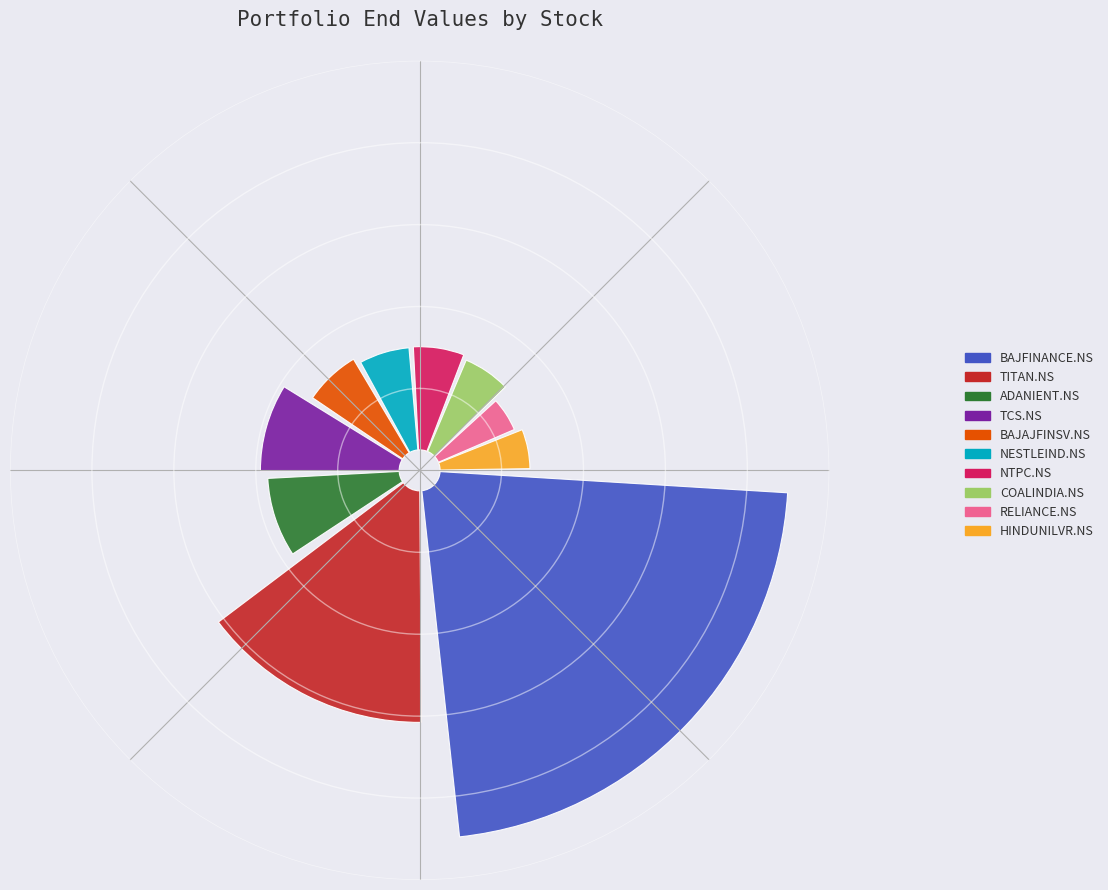

To the nearest percent, what is the average slice percentage?

10%